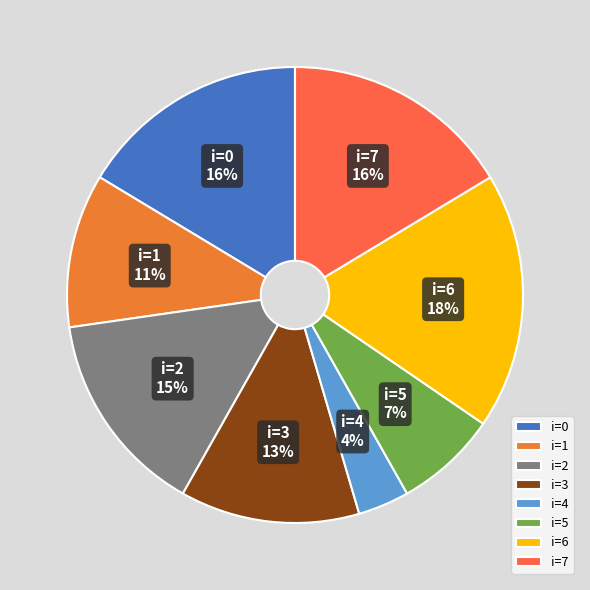

Which has a higher value, i=2 or i=6?

i=6